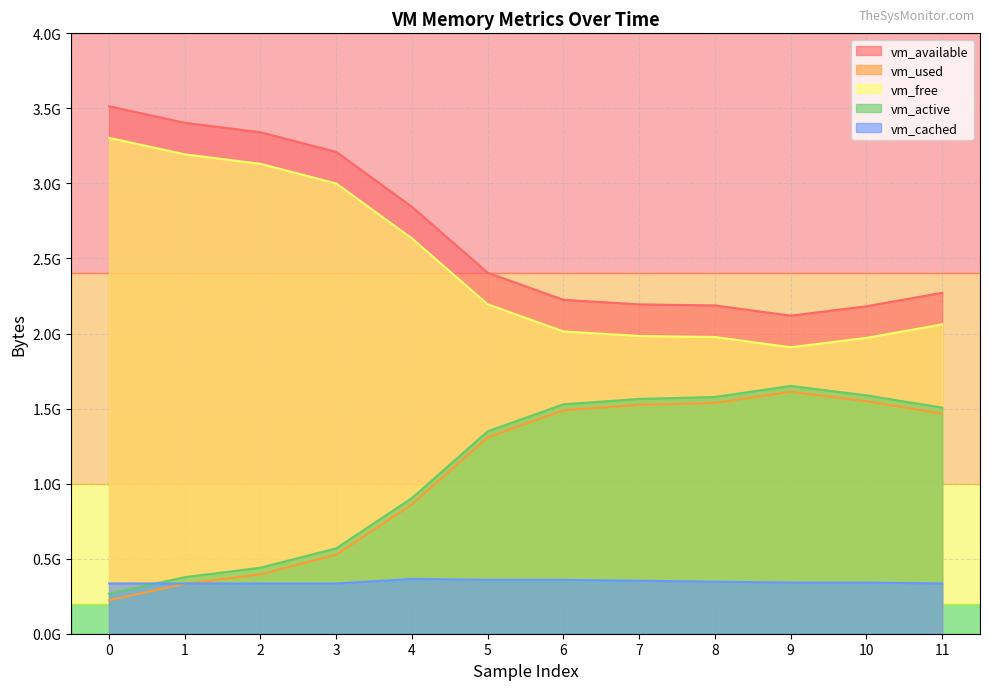

What is the total value across all series at 3?

7640121344